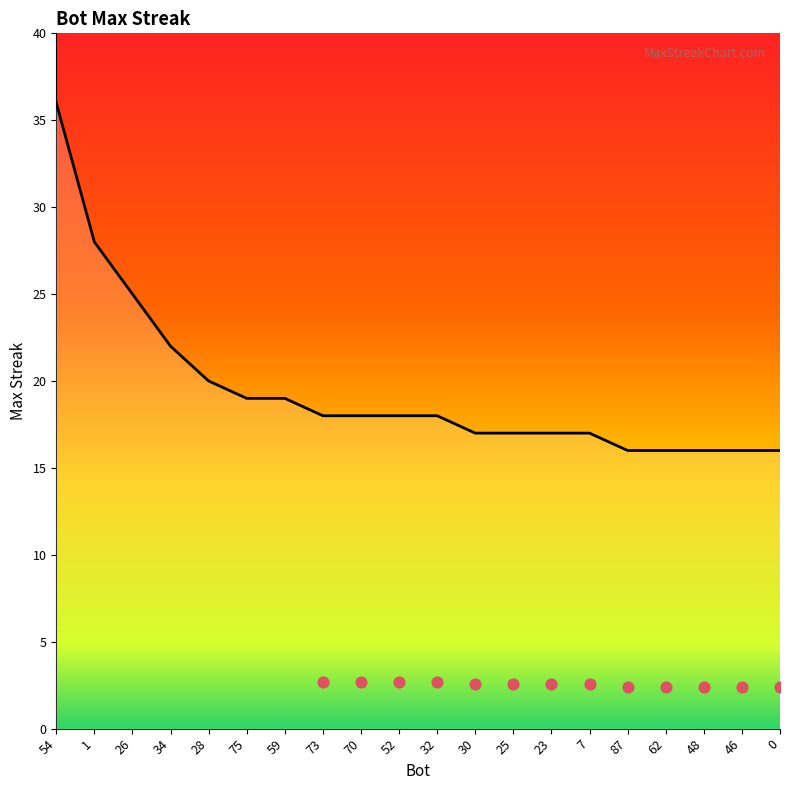

Between 25 and 54, which is larger?

54